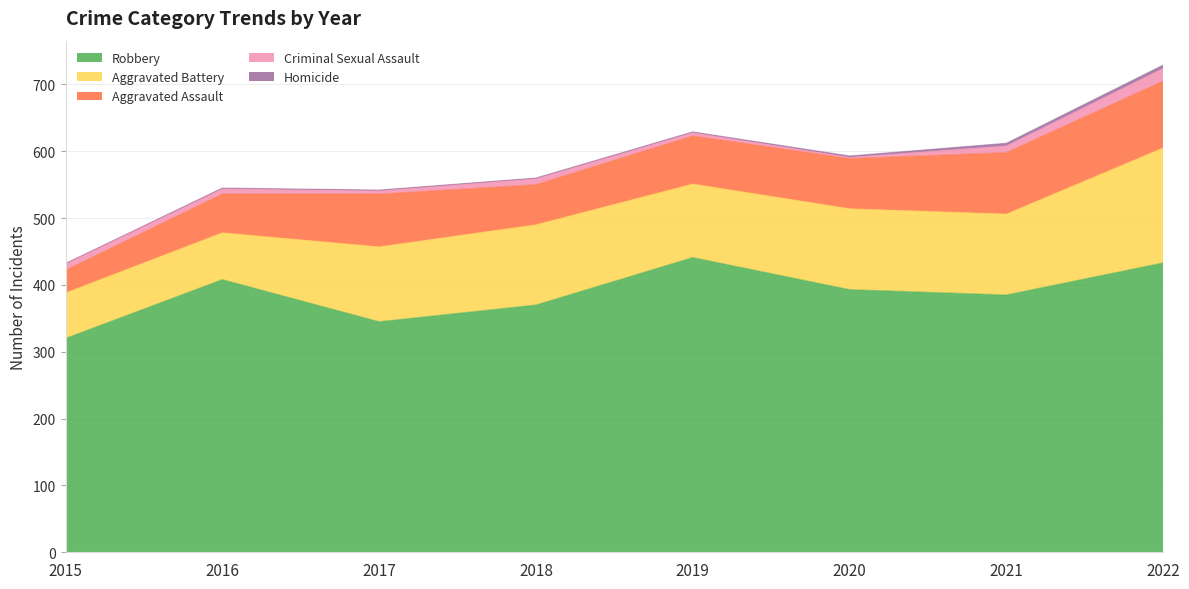

Rank the categories by Criminal Sexual Assault value from highest to lowest.

2022, 2015, 2021, 2018, 2016, 2017, 2019, 2020